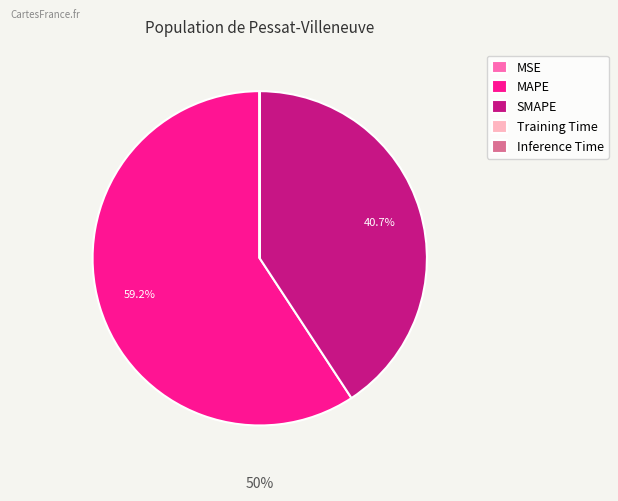

The Inference Time slice represents 1% of the pie. True or false?

False